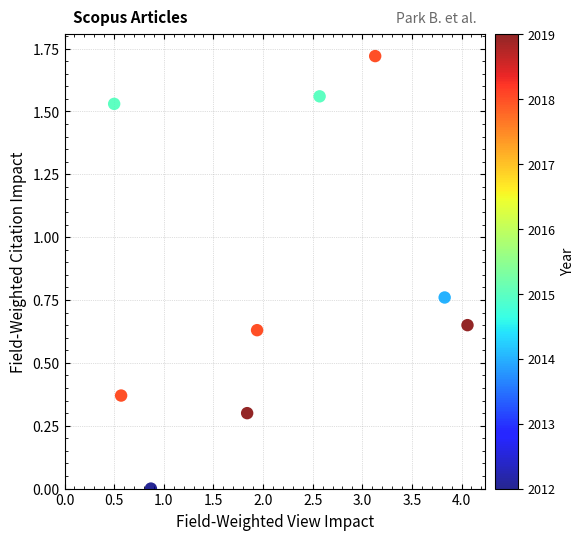

What is the average X value?

2.1